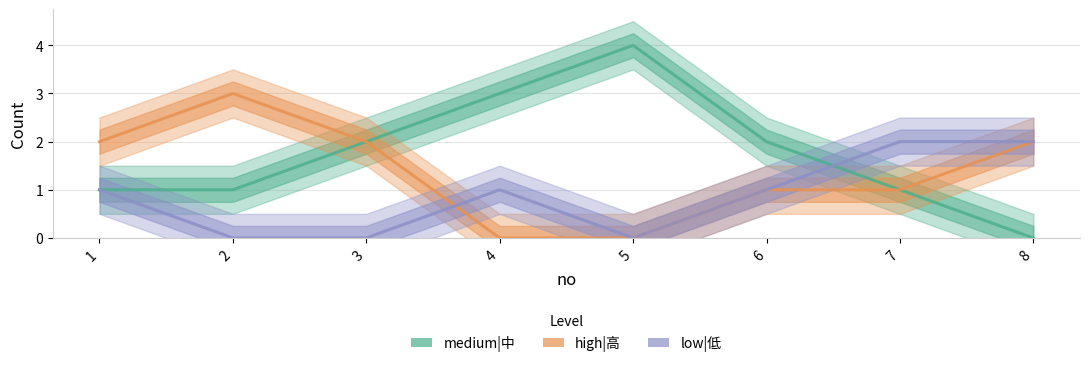

What is the difference between the maximum and minimum values in the low|低 series?

2